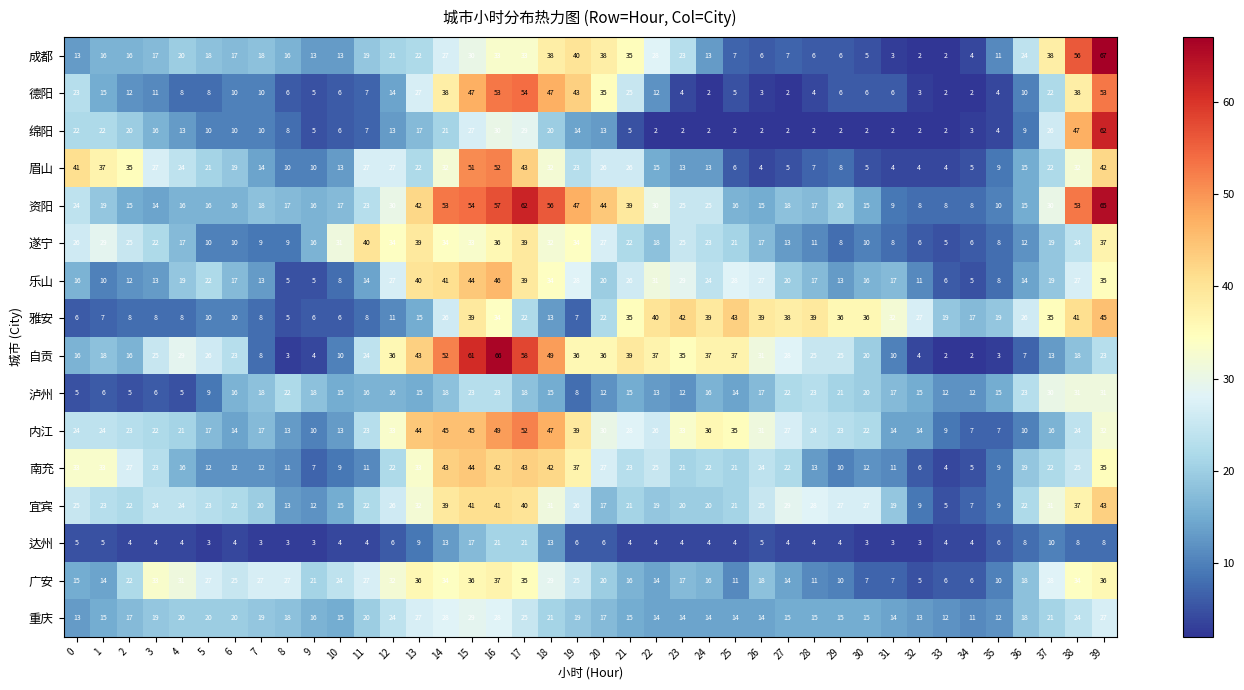

At how many categories does at least one series exceed 2?

40